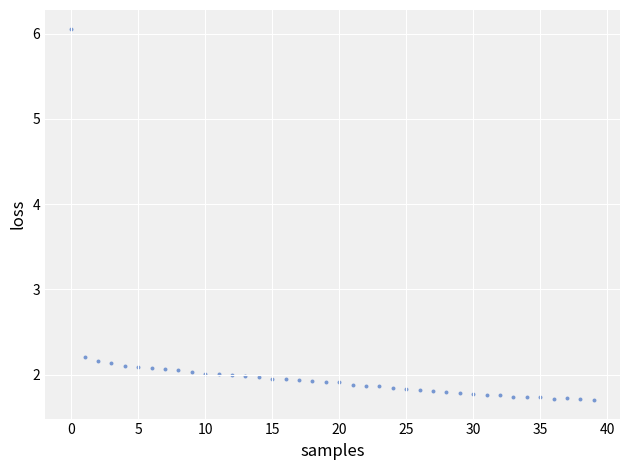

What is the range of Y values (max minus min)?

4.4